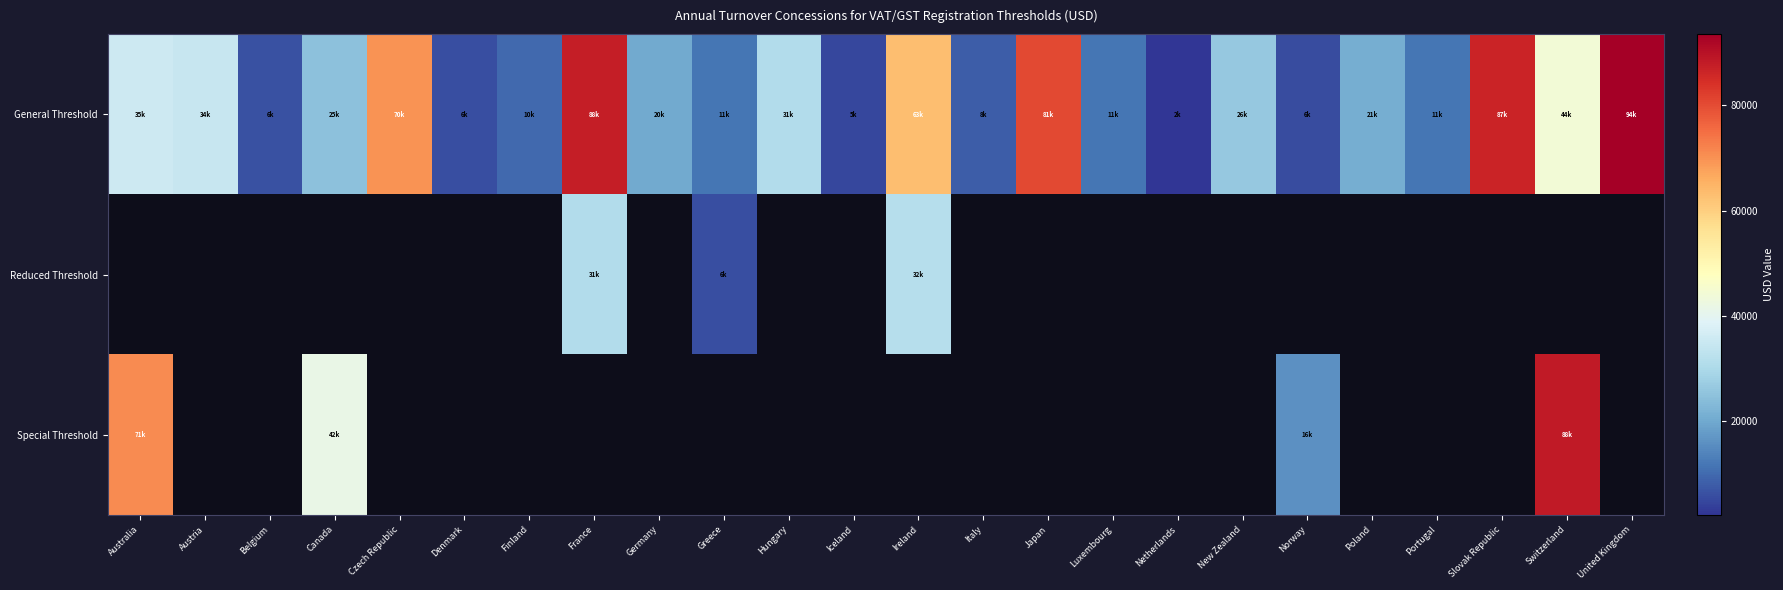

What is the average value of the General Threshold series?

33141.4